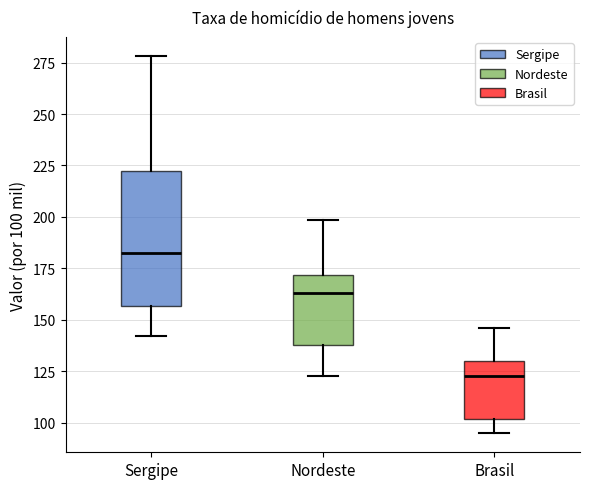

Comparing the boxes themselves (not the whiskers), which one is the tallest?

Sergipe